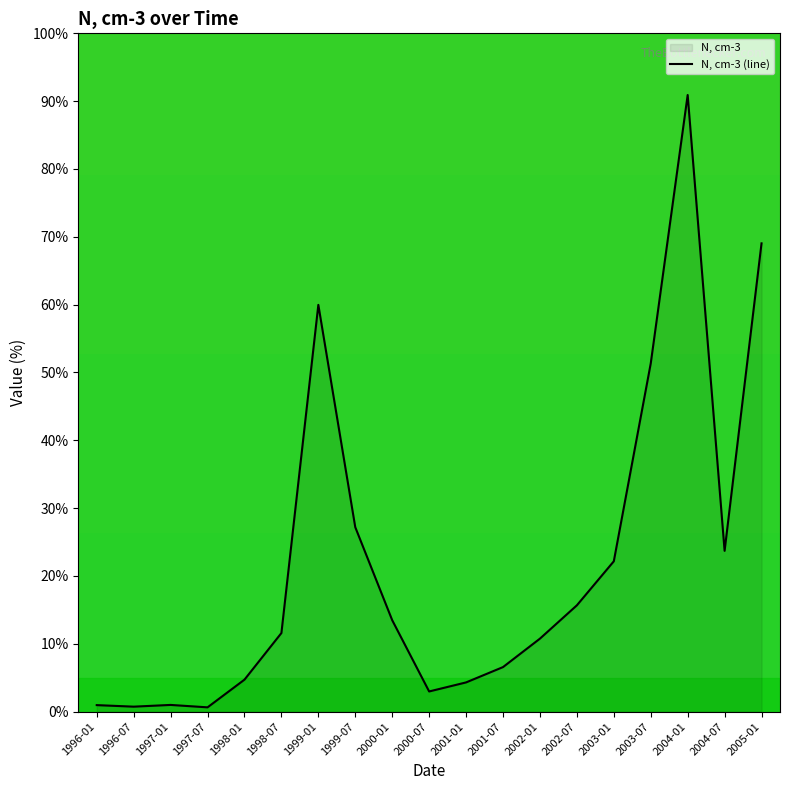

What is the label of the 14th point from the right?

1998-07